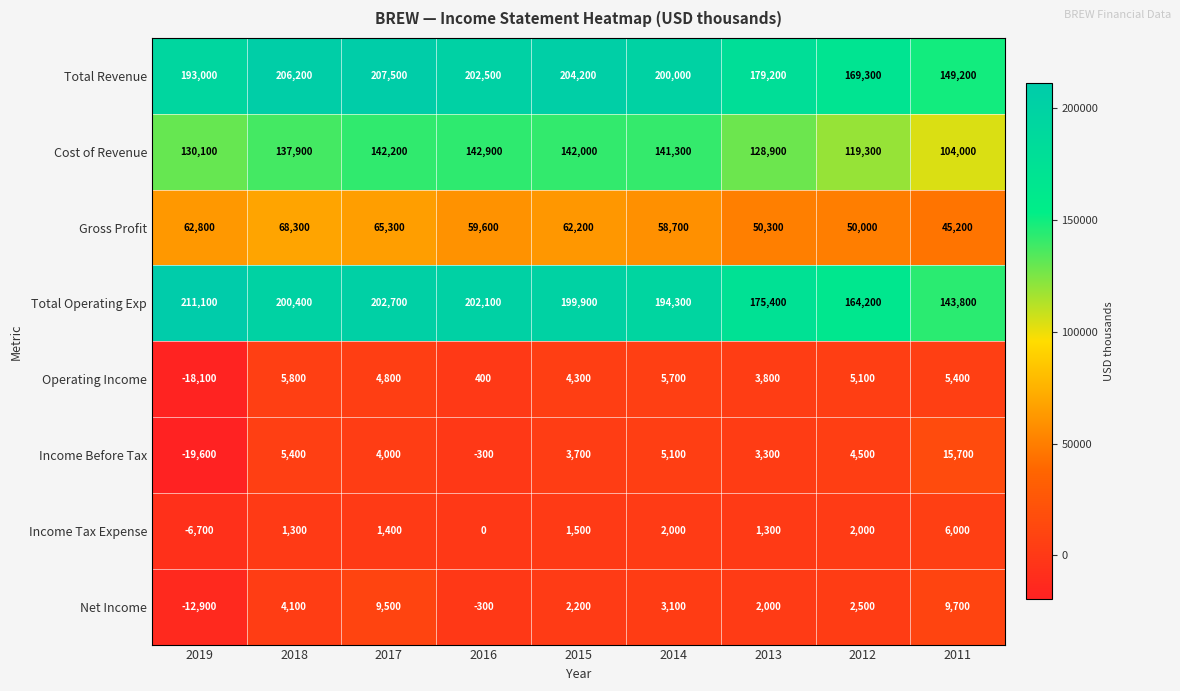

Which series has the largest total across all categories?

Total Revenue